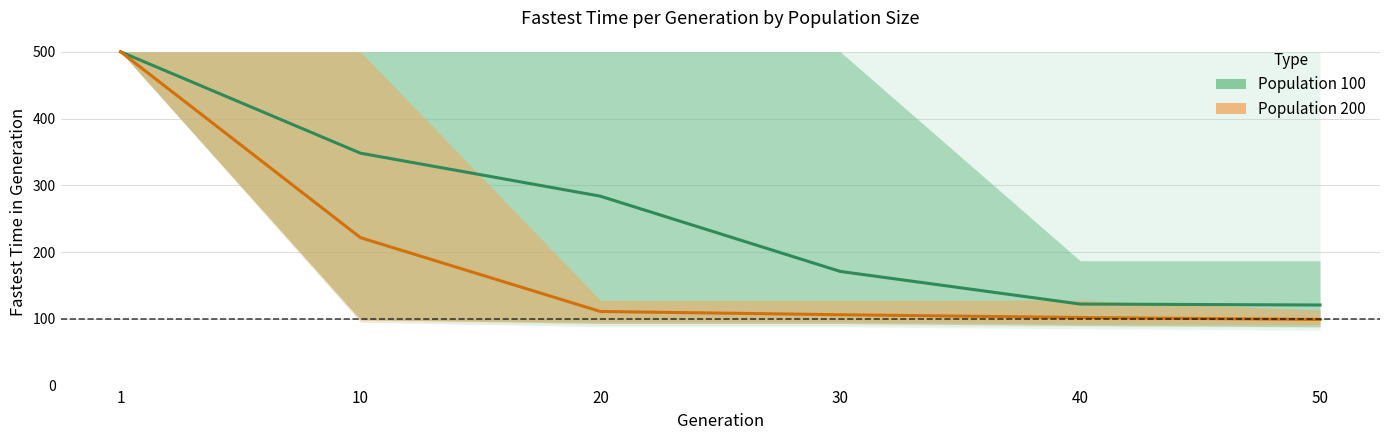

Where does the Population 200 (center) series first go above 111?

1